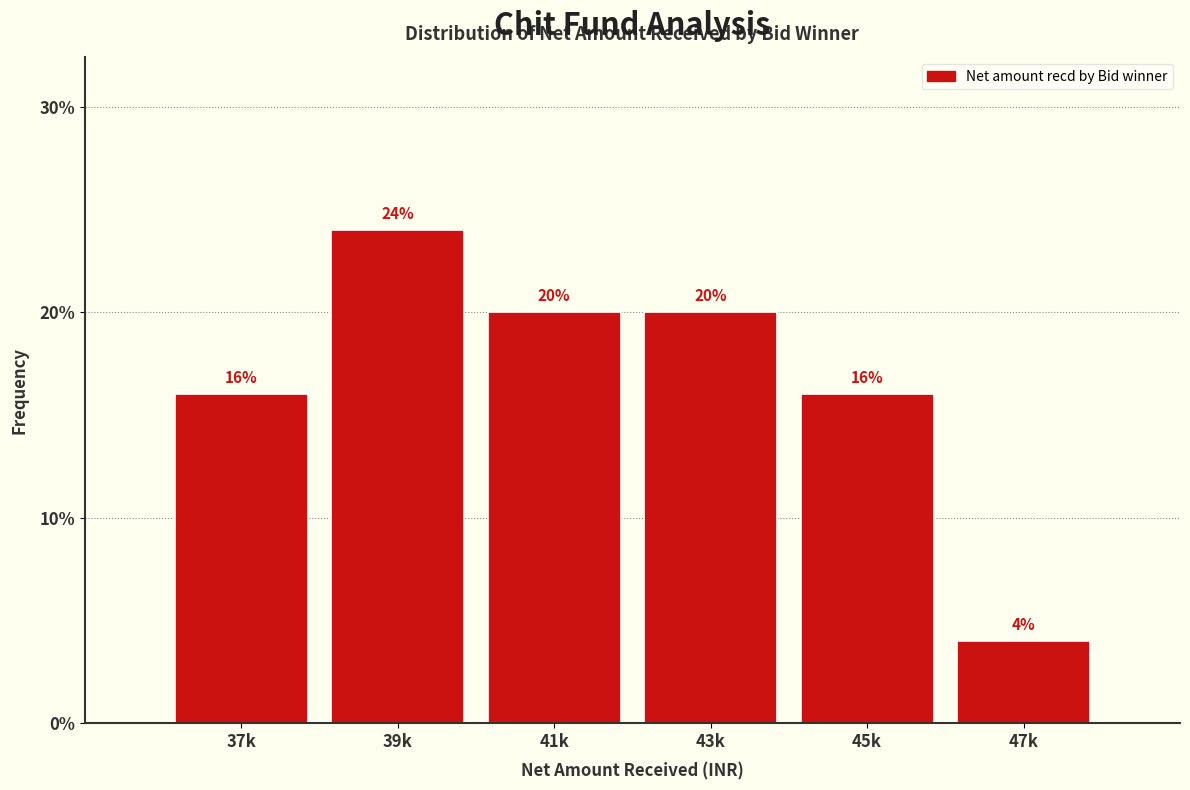

Reading left to right, extract all data points from this chart.

37k=16	39k=24	41k=20	43k=20	45k=16	47k=4